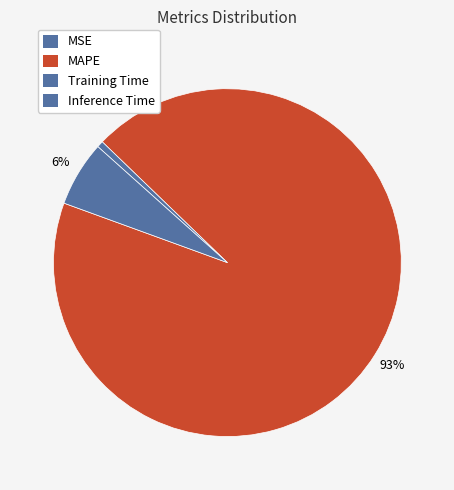

To the nearest percent, what is the difference between the Inference Time and MSE slice percentages?

6%